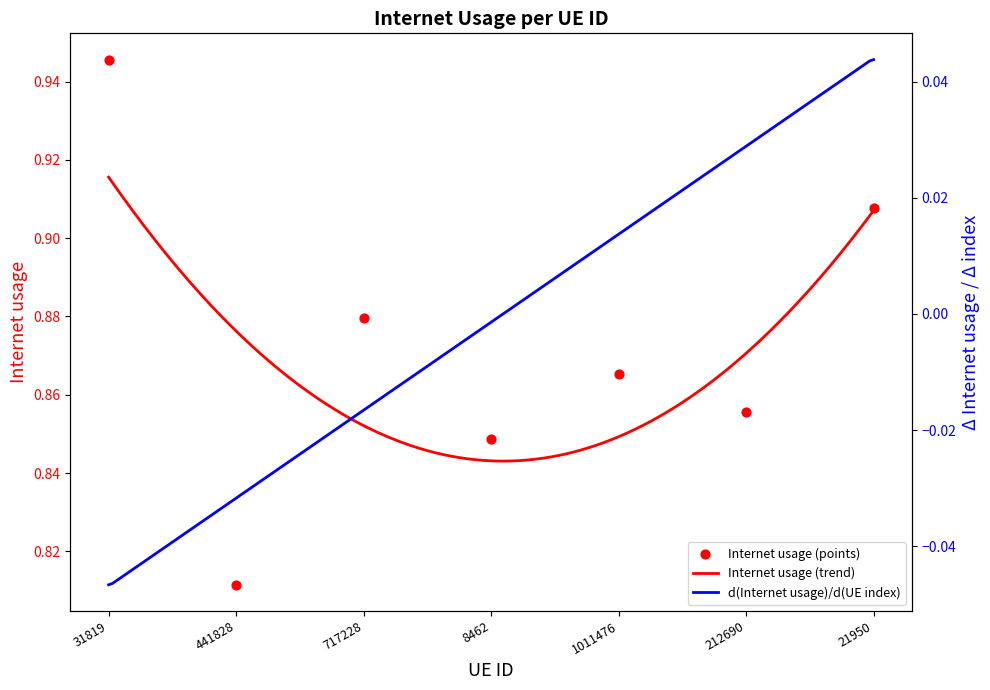

Between 31819 and 717228, which is larger?

31819